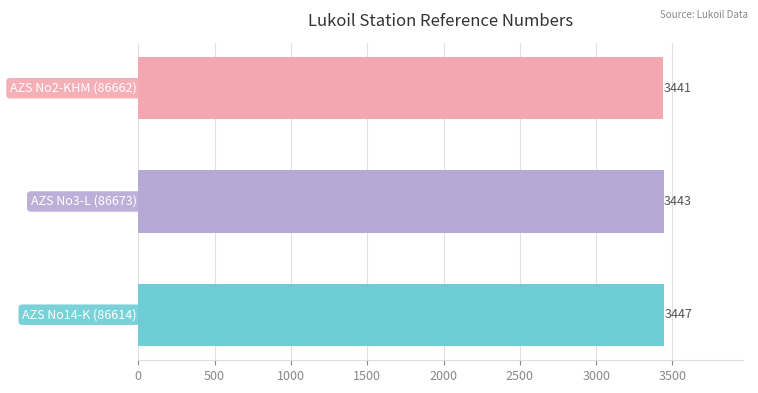

What is the maximum value shown in the chart?

3447